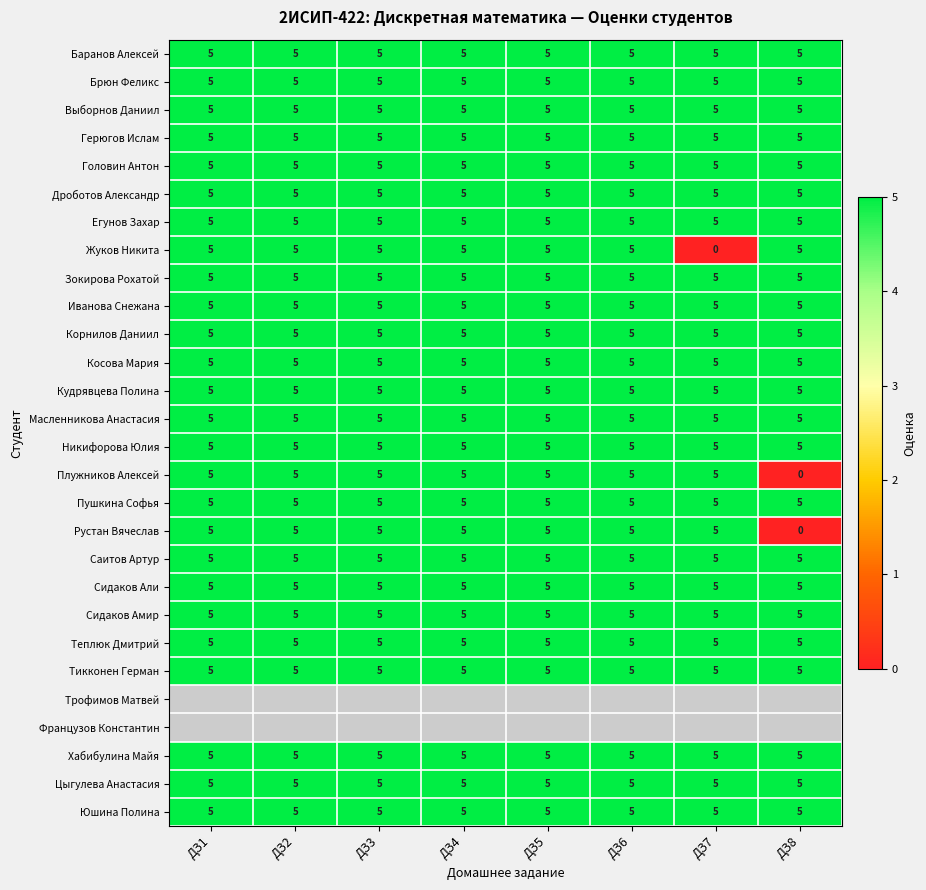

Between ДЗ2 and ДЗ8, which is larger?

ДЗ2